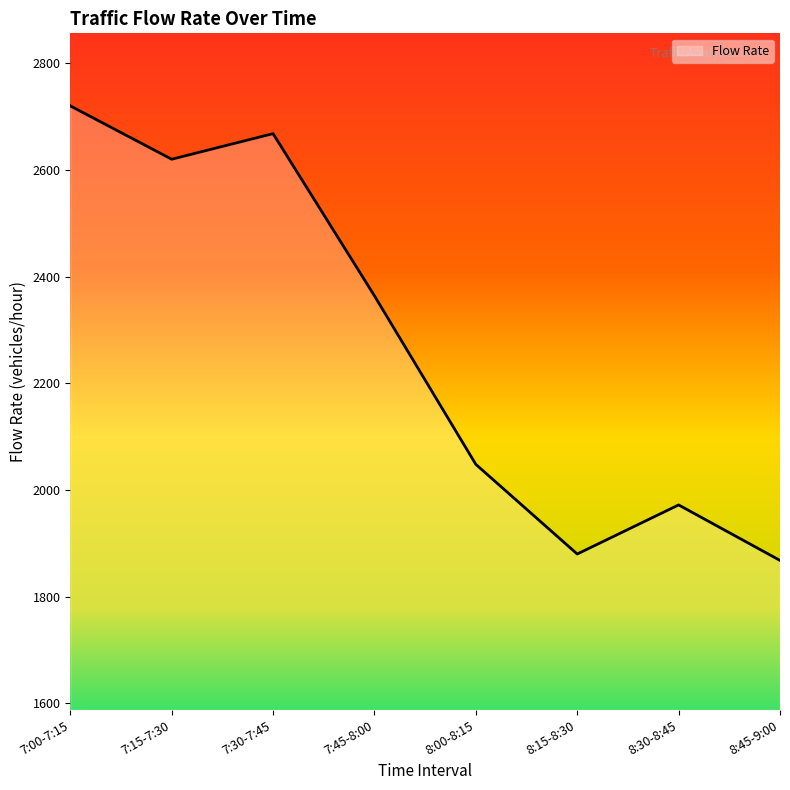

What is the difference between the maximum and minimum values?

852